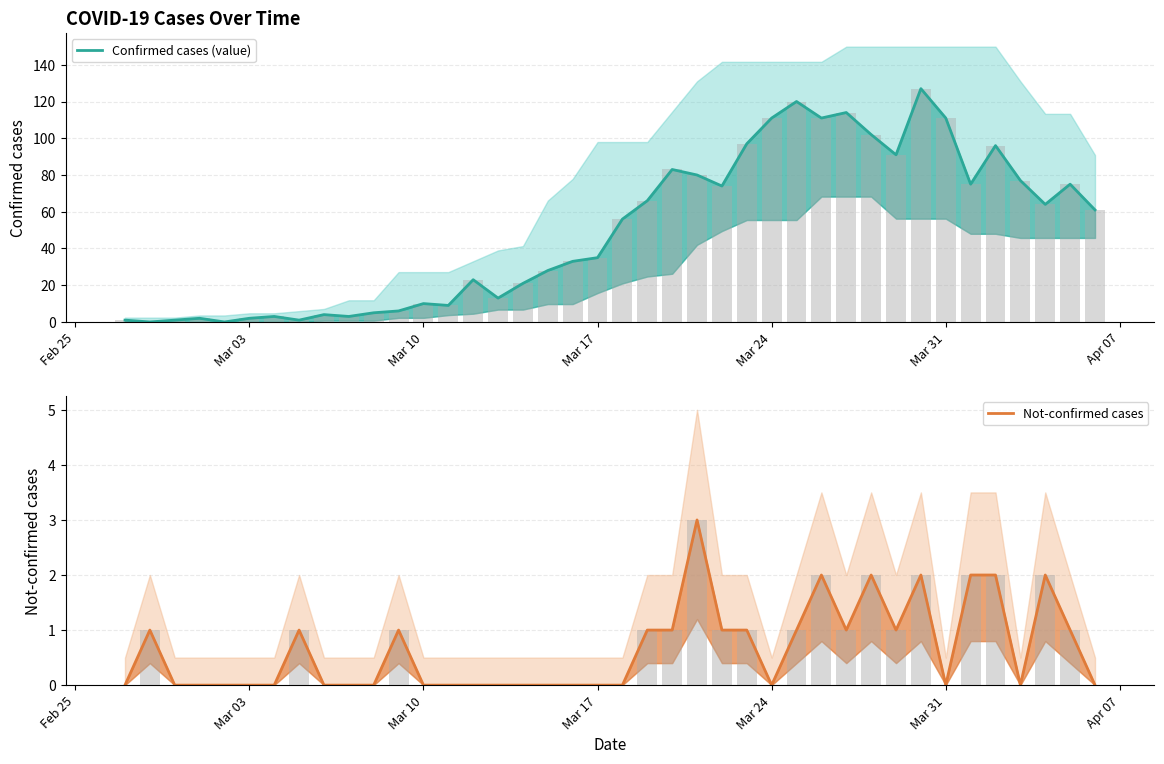

How many groups of bars are there?

40